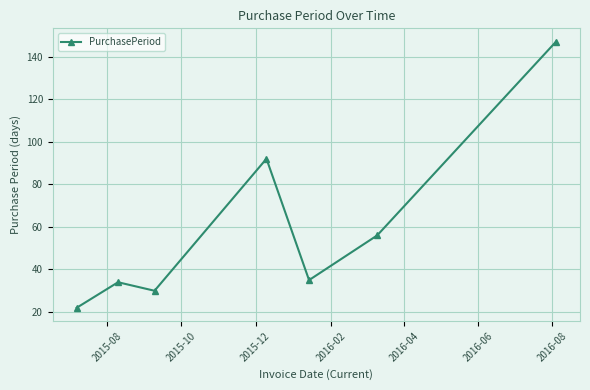

How many points are lower than both their immediate neighbors (excluding endpoints)?

2